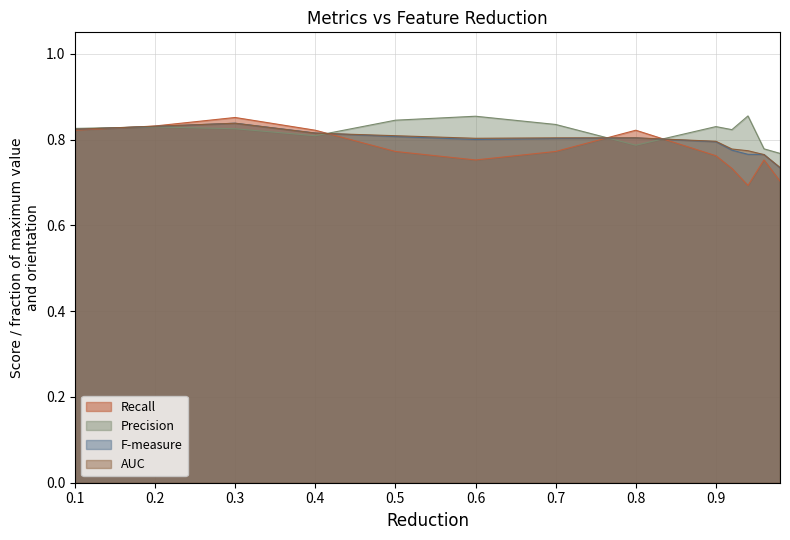

What is the sum of the Recall values at 0.98 and 0.2?

1.5